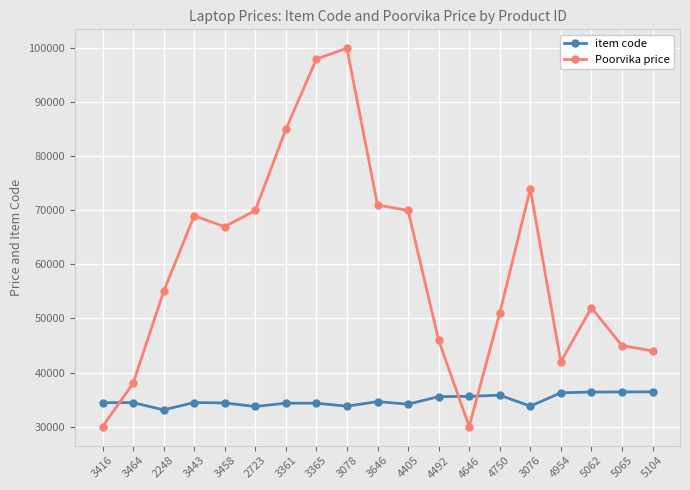

At how many categories does at least one series exceed 63055?

9